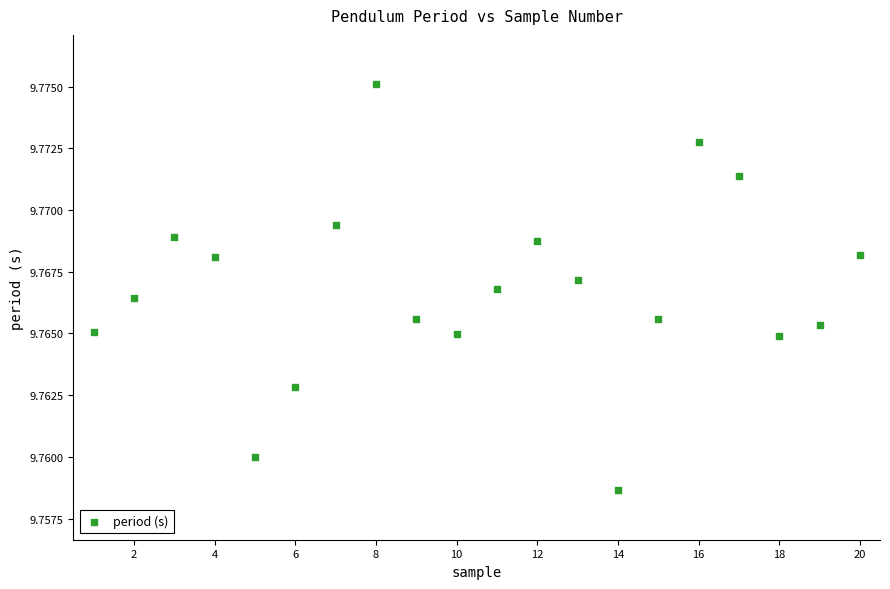

What is the range of X values (max minus min)?

19.0